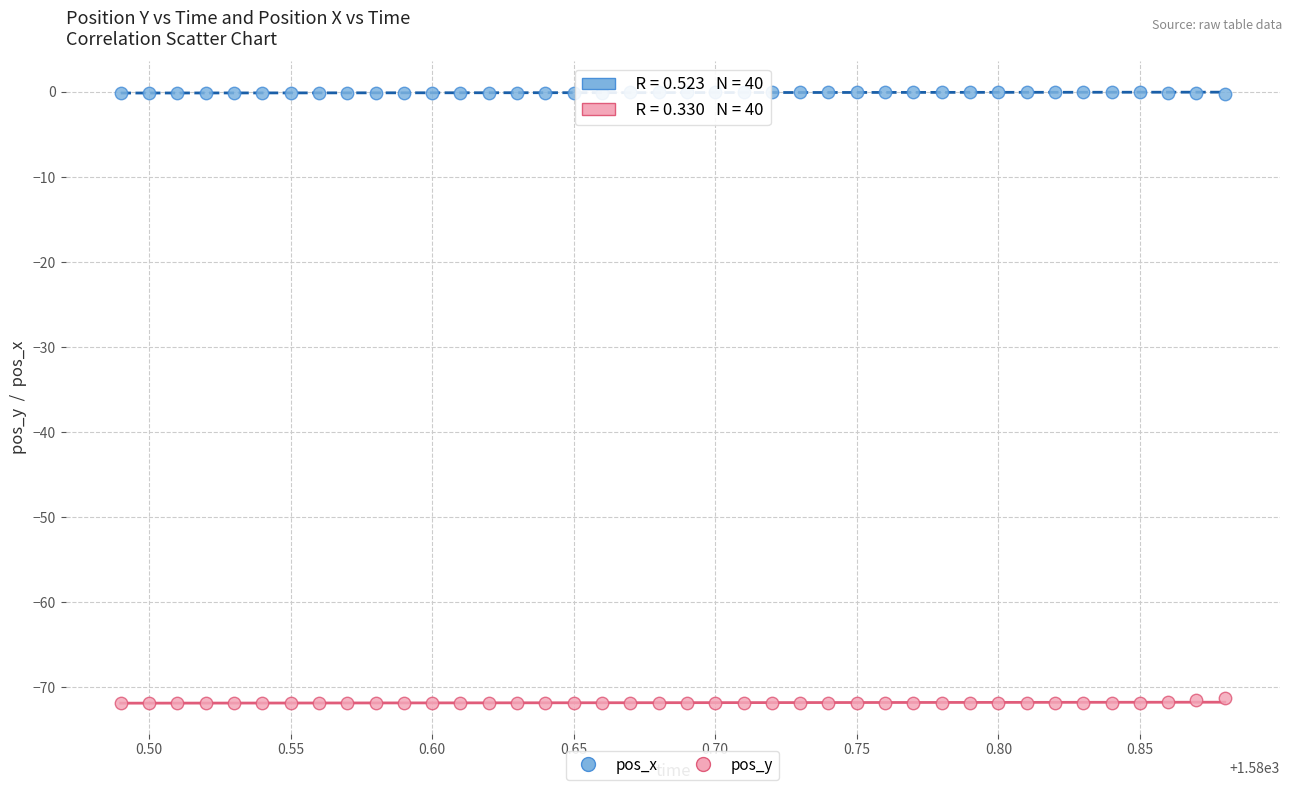

Which series contains the lowest Y value?

pos_y